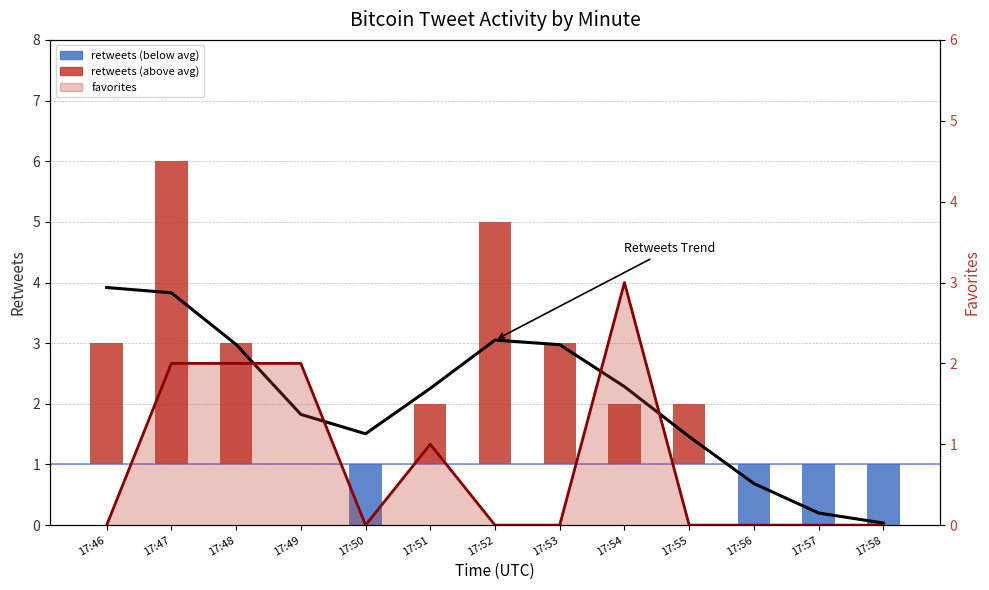

Approximately how many times larger is the value at 17:56 compared to 17:47?

0.2